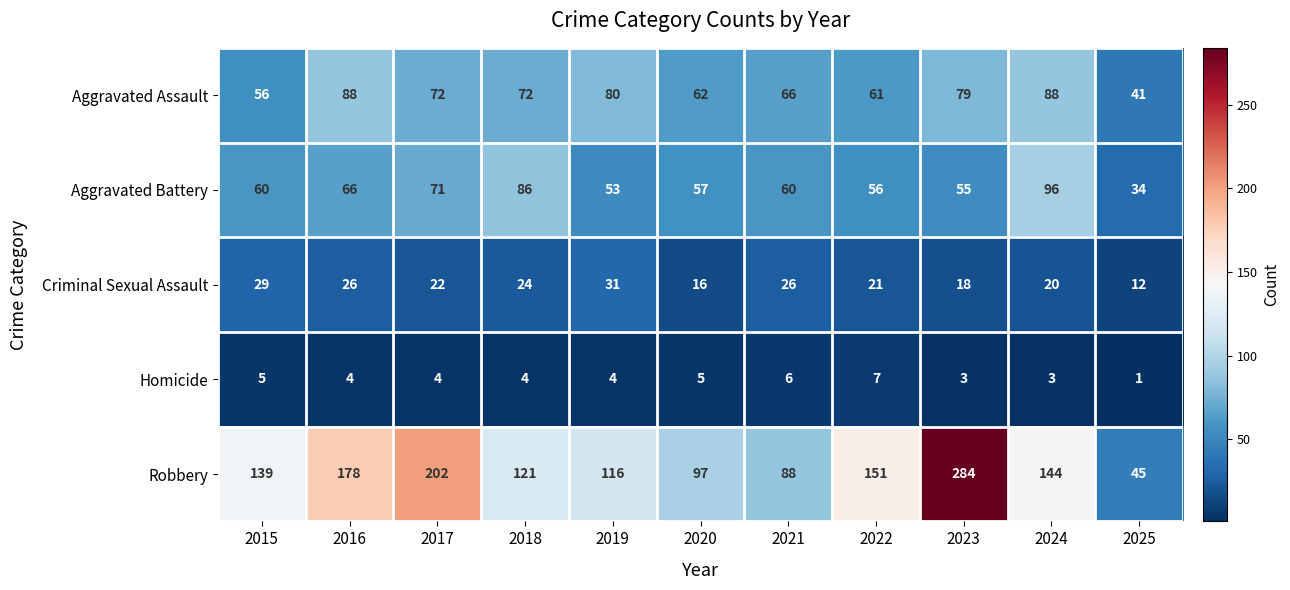

What is the sum of the Aggravated Battery values at 2015 and 2017?

131